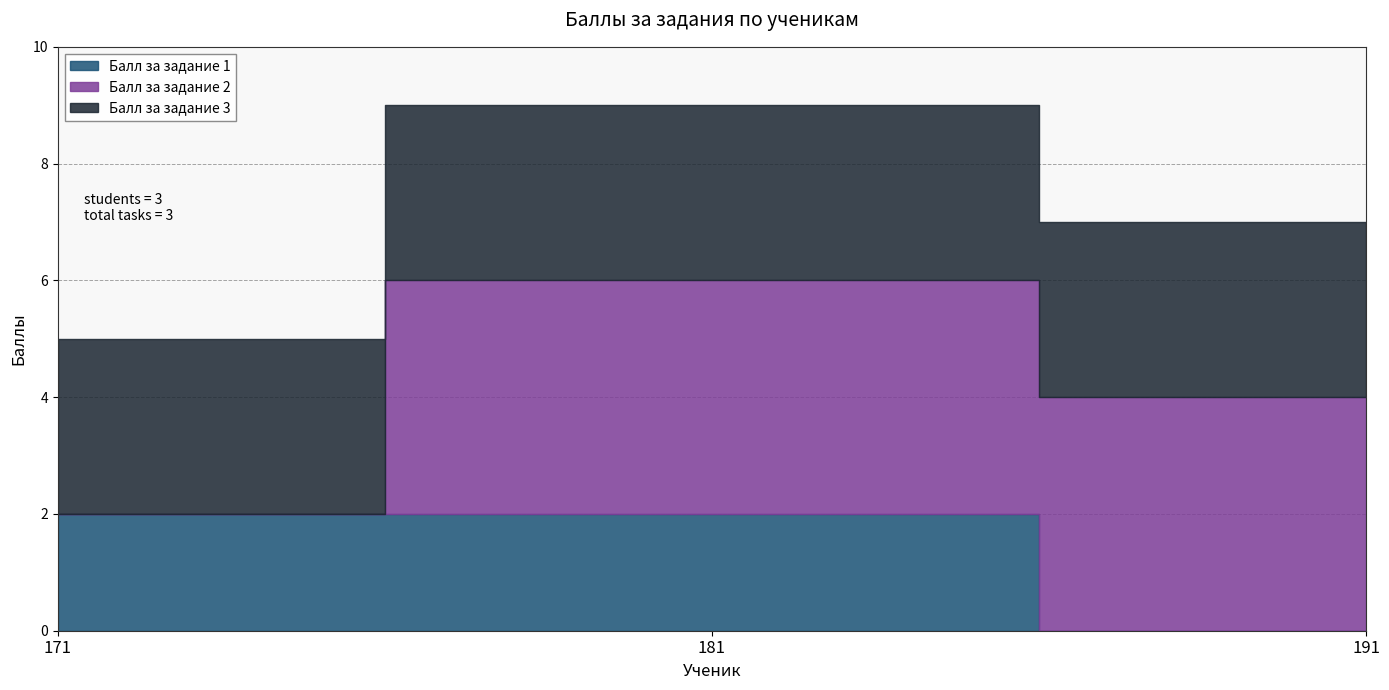

Reading left to right, extract all data points from this chart.

Балл за задание 1: 2	2	0
Балл за задание 2: 0	4	4
Балл за задание 3: 3	3	3